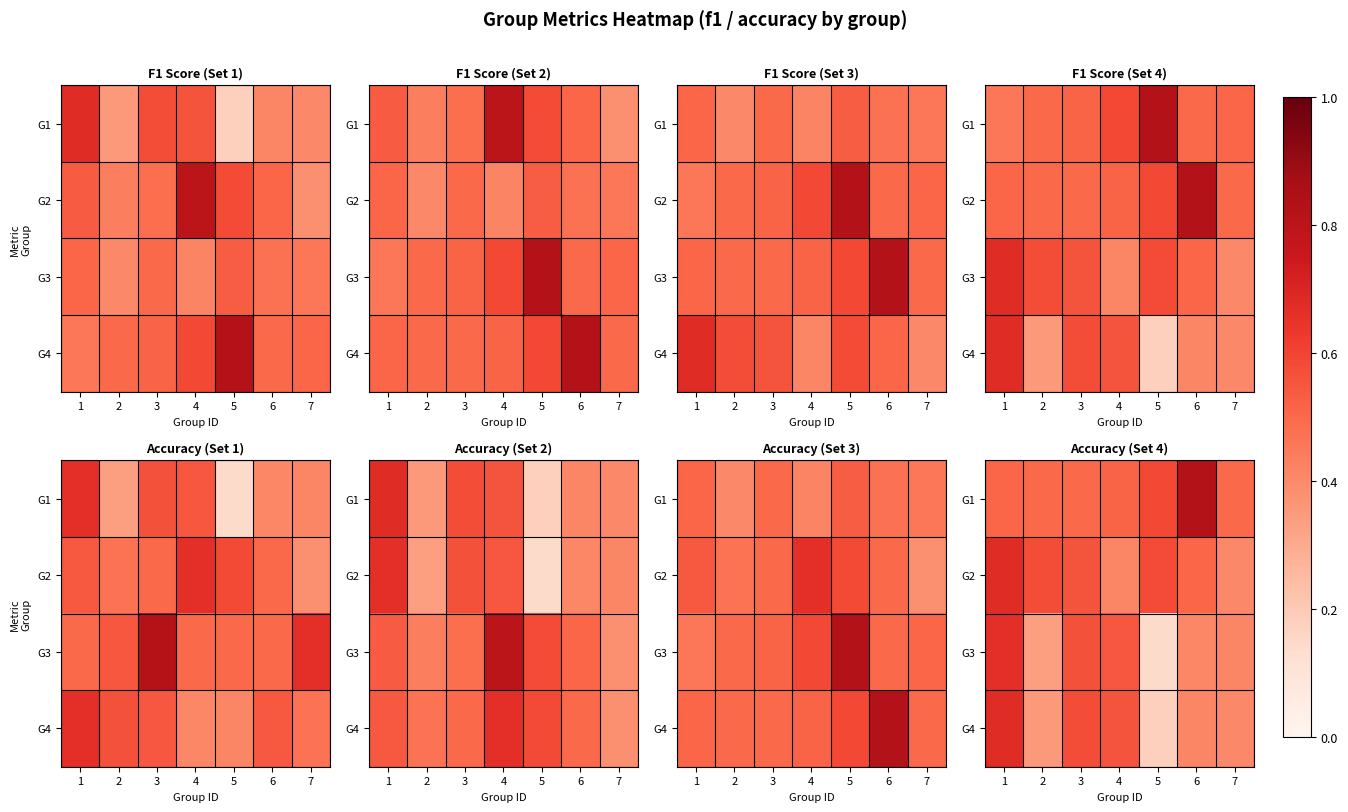

Count the G2 values in the range 0 to 1.

7